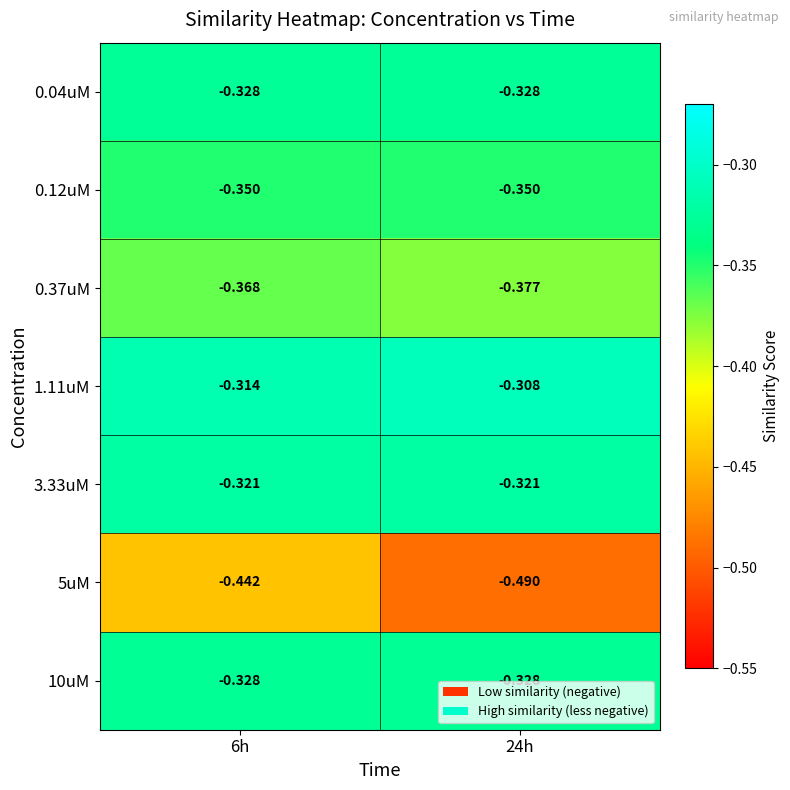

Is the value of 3.33uM at 24h greater than the value of 5uM at 6h?

Yes